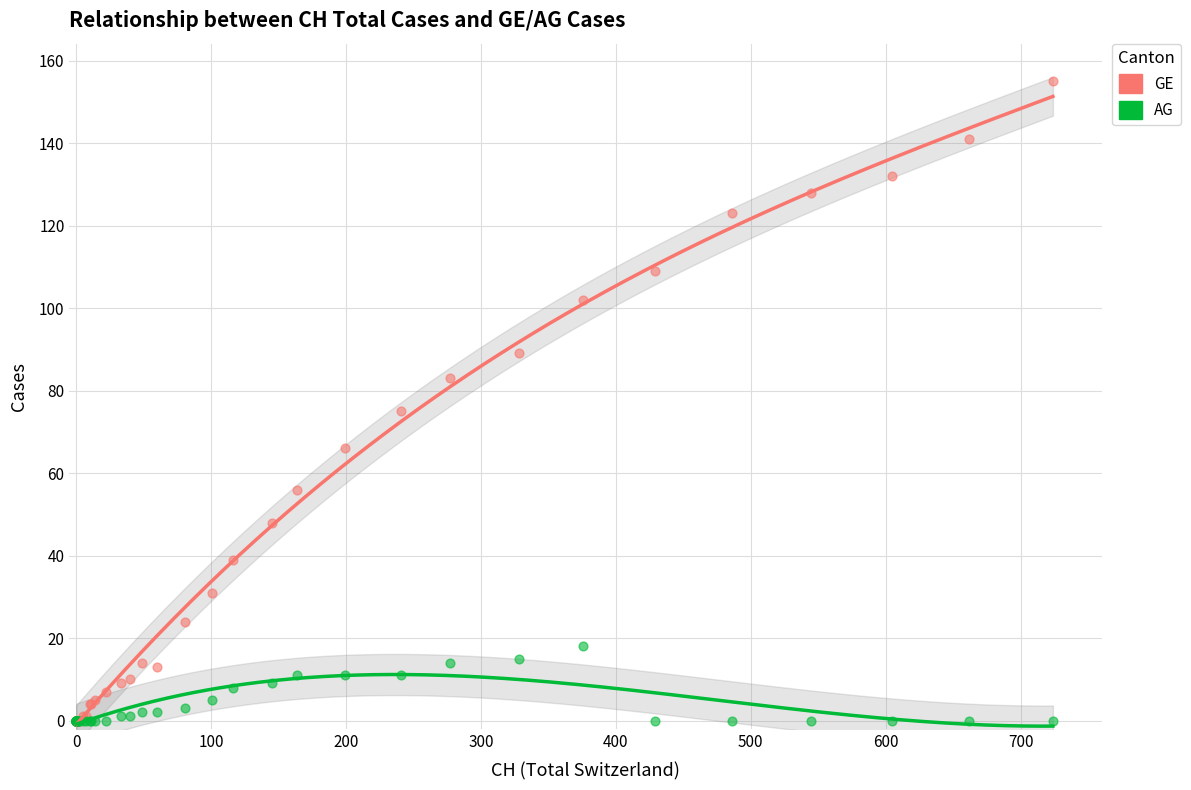

In the GE series, what Y value is closest to 77?

75